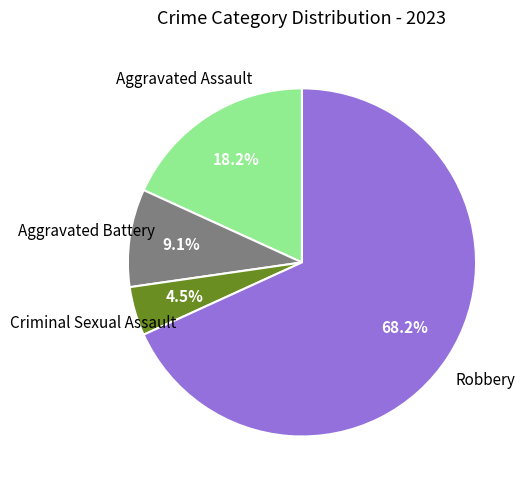

Is there a majority slice in this chart?

Yes